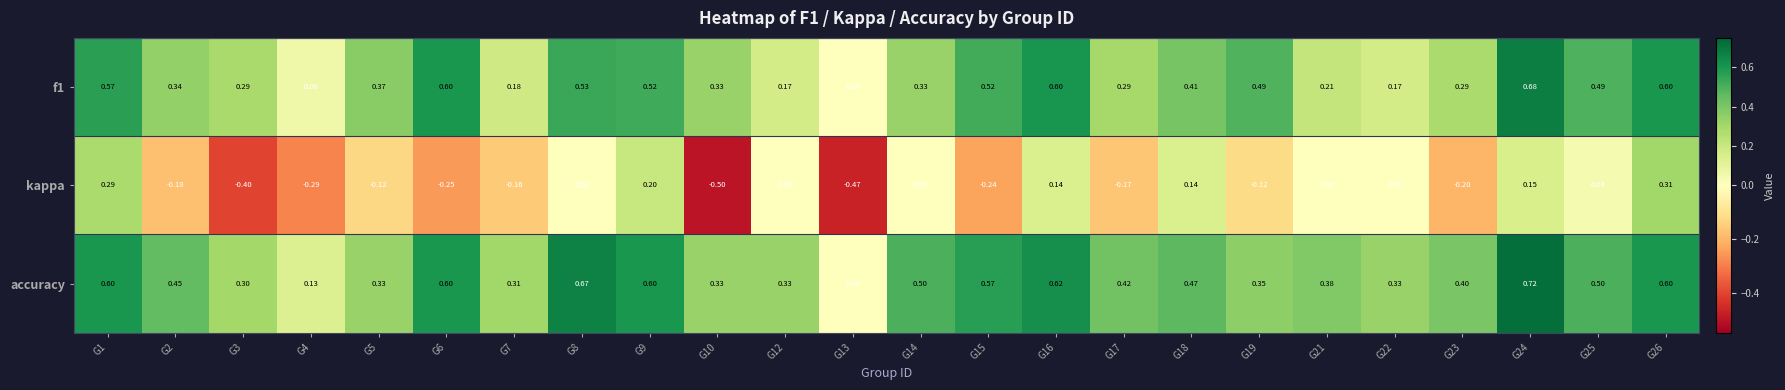

At which category does the chart reach its minimum across all series?

G10